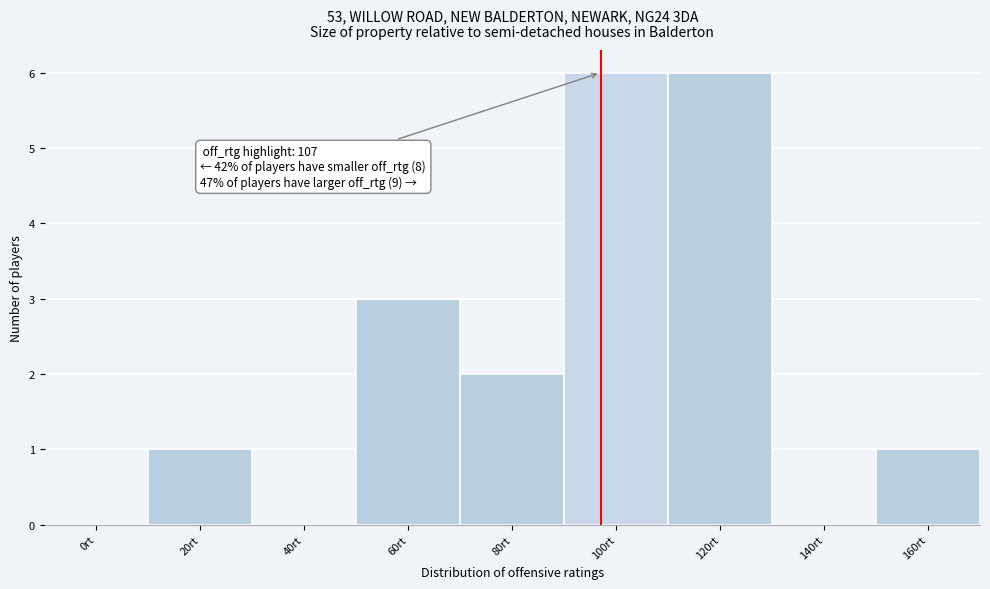

Reading left to right, list all the values displayed in this chart.

0rt=0	20rt=1	40rt=0	60rt=3	80rt=2	100rt=6	120rt=6	140rt=0	160rt=1